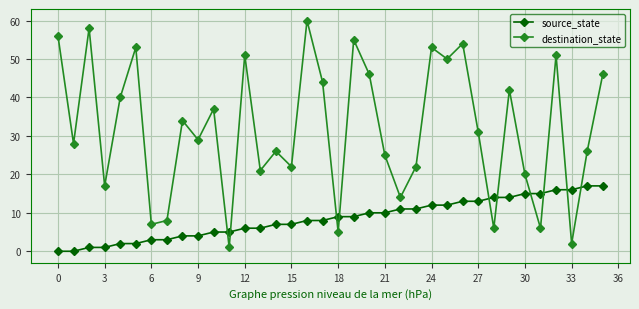

What is the difference between the maximum and second lowest values in the destination_state series?

58